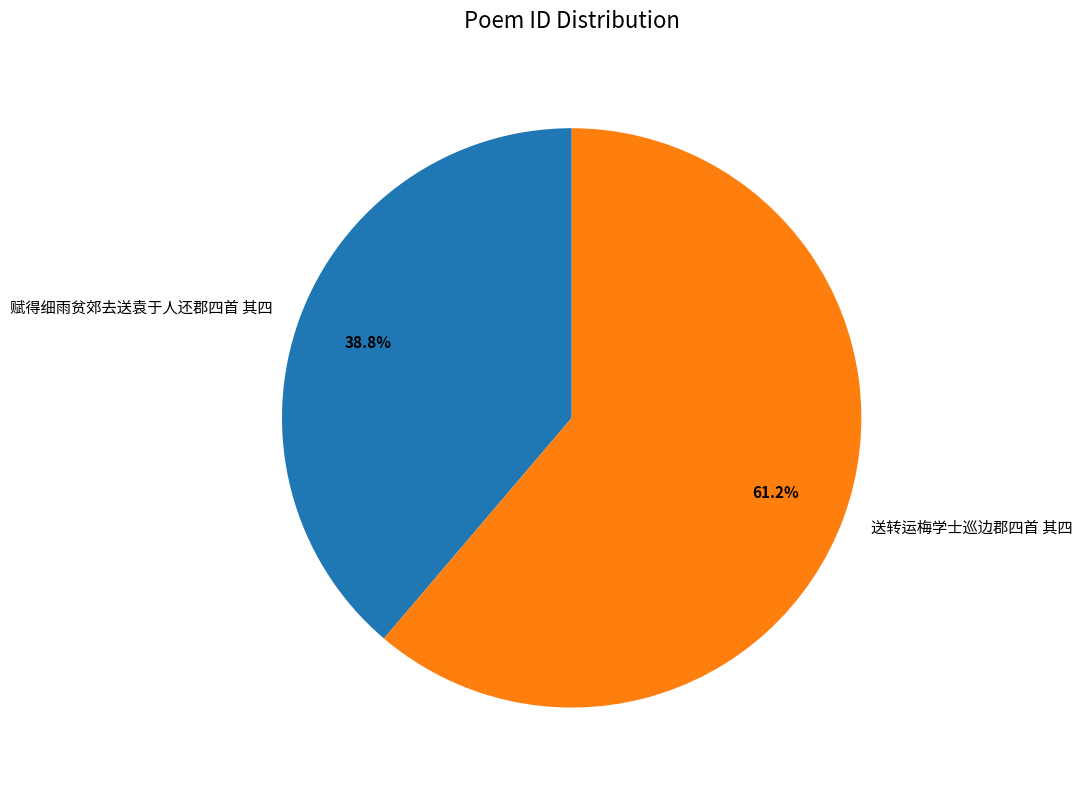

Is 赋得细雨贫郊去送袁于人还郡四首 其四 the majority of the pie?

No